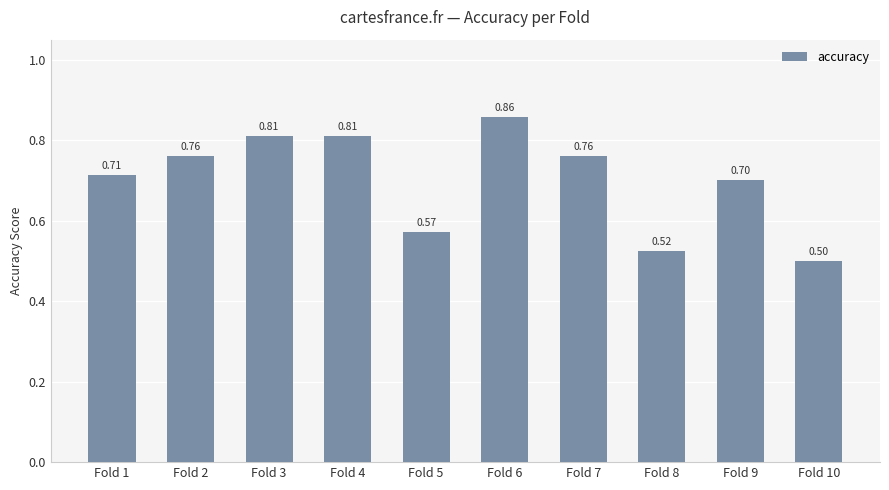

Where is the data nearest to the value 0?

Fold 10